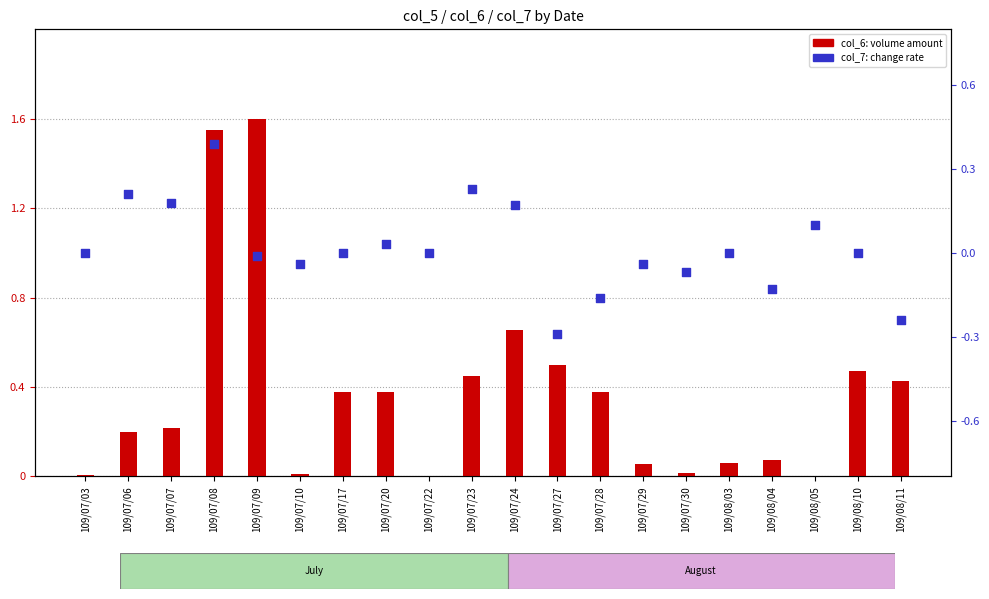

Which series has the largest total across all categories?

col_6 (volume amount)